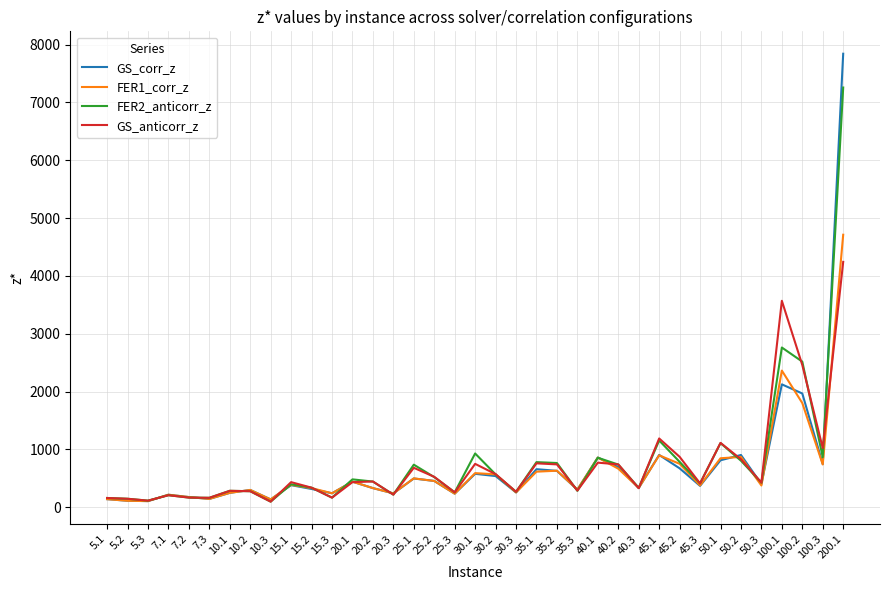

At how many categories does at least one series exceed 5740?

1